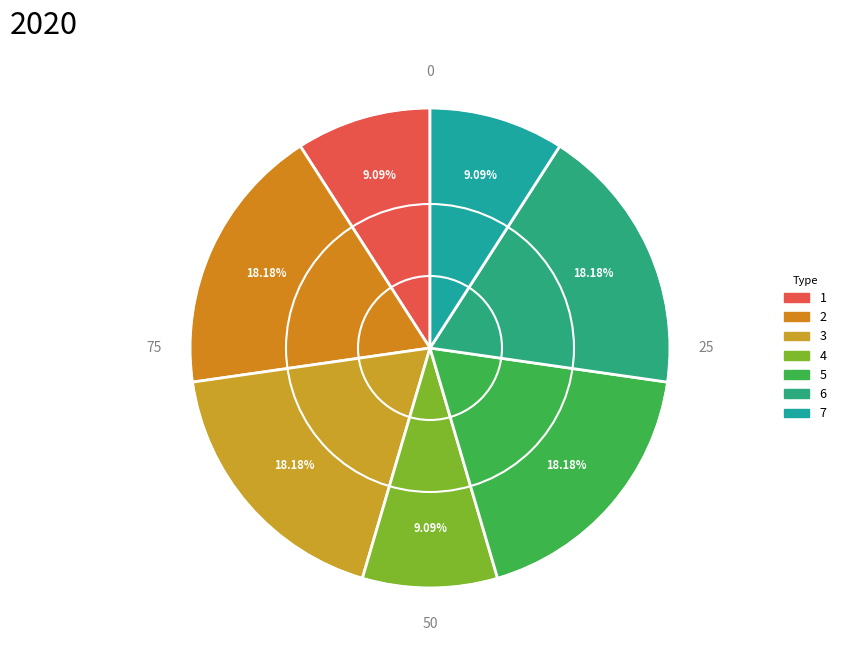

How many slices are in this pie chart?

7